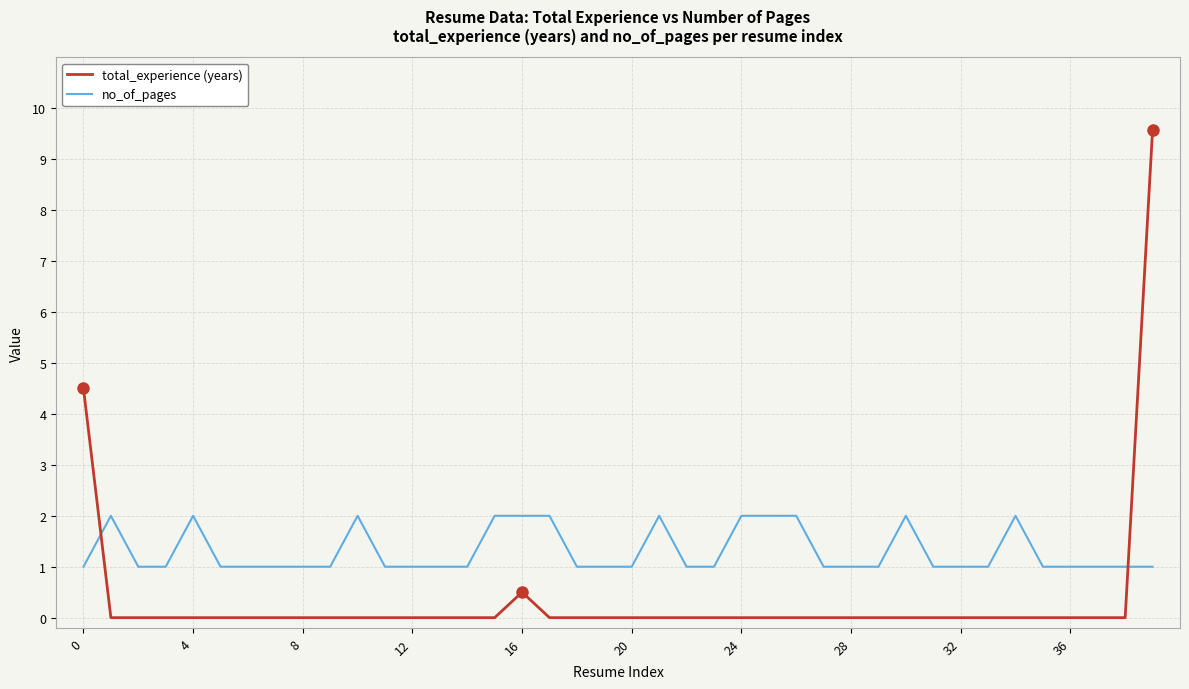

Which series has the largest total across all categories?

no_of_pages